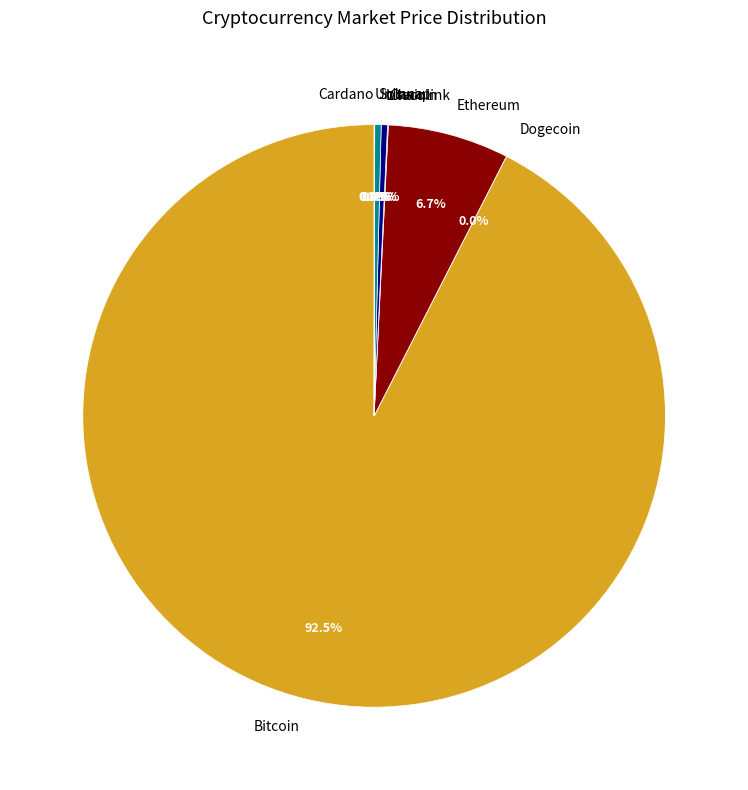

Which has a higher value, Ethereum or Litecoin?

Ethereum